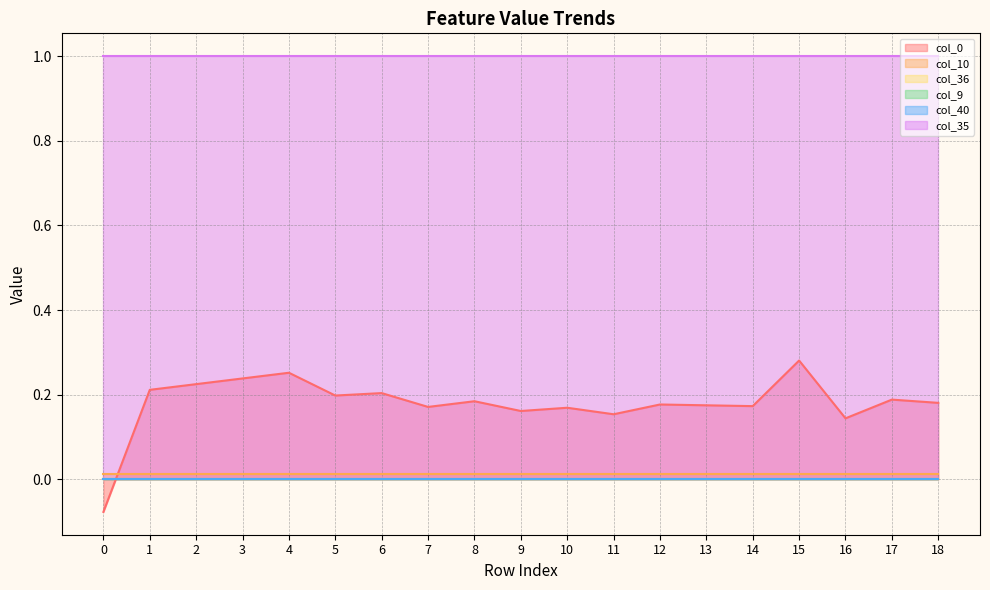

Does the chart display data point markers on the line(s)?

No